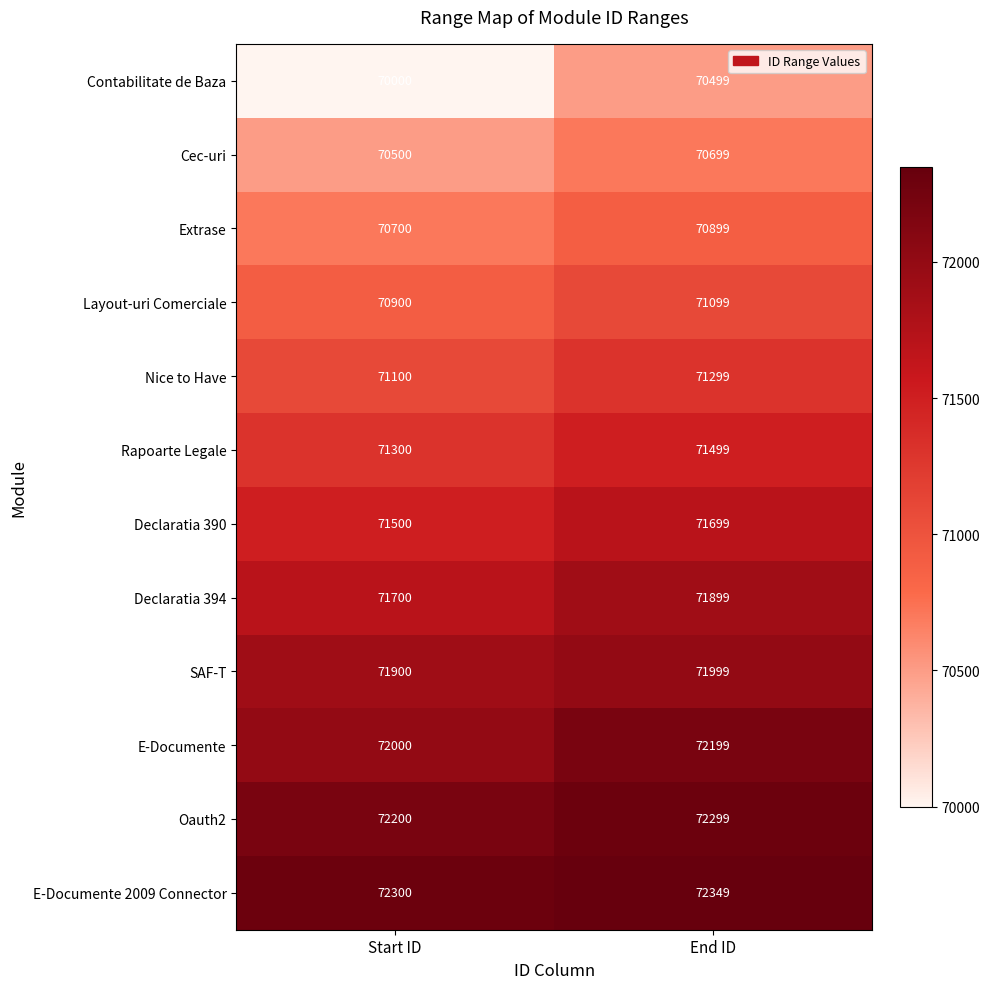

Which series has the largest range (max minus min)?

Contabilitate de Baza